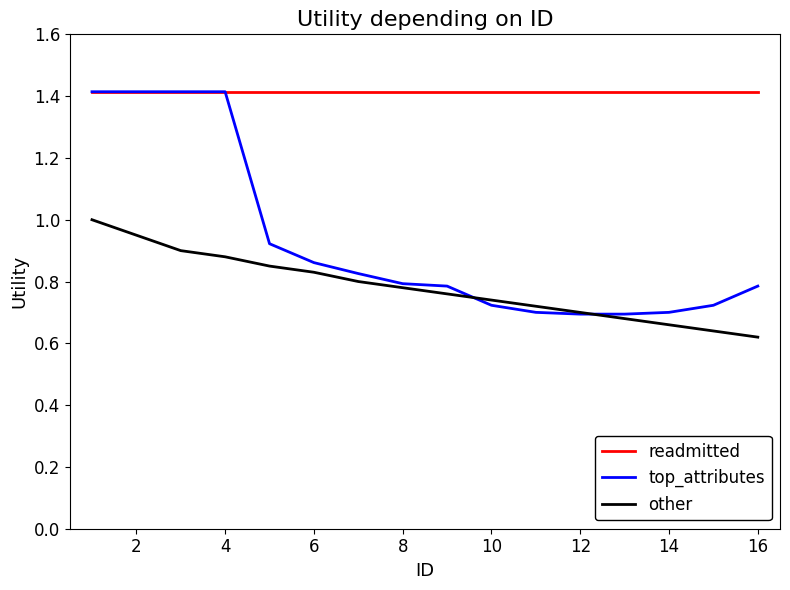

What is the lowest value of the readmitted series?

1.4